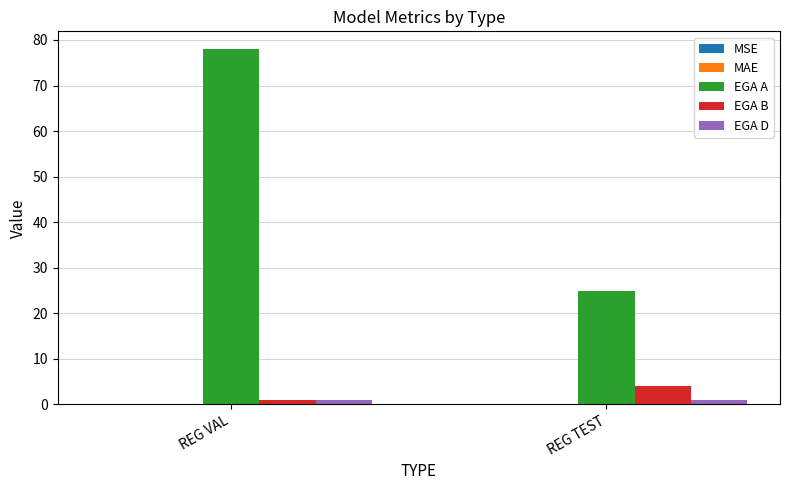

Are the bars grouped side by side (vs. stacked)?

Yes